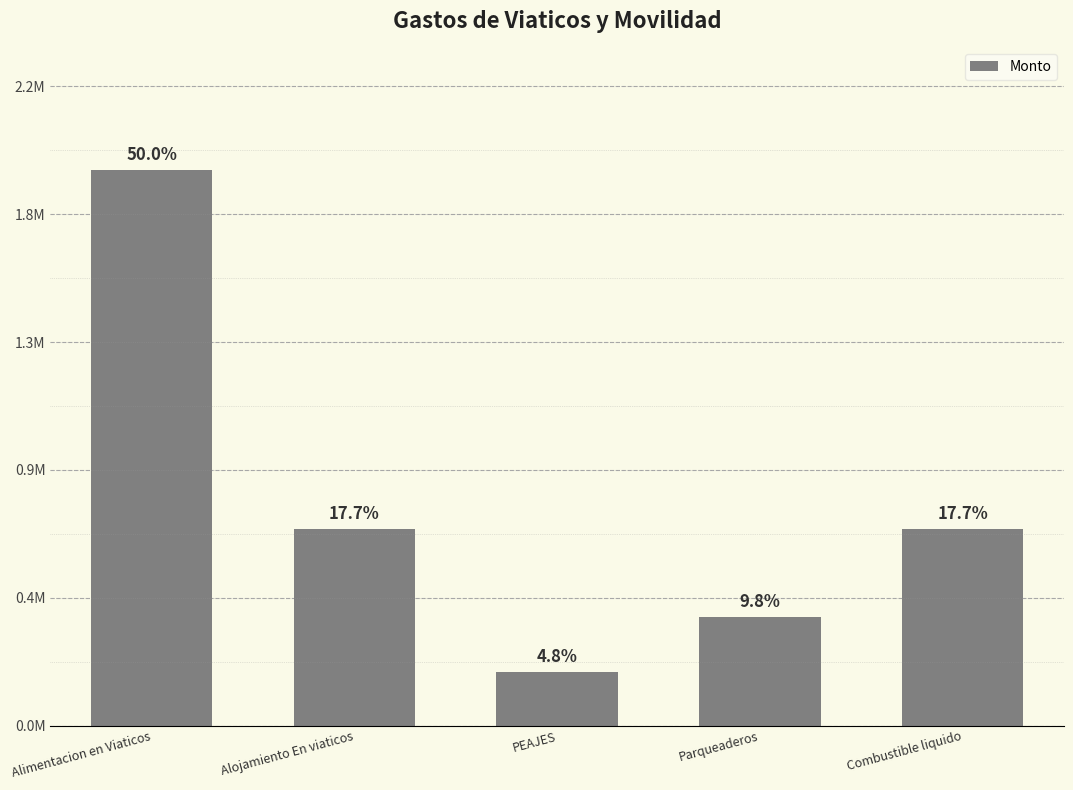

Does the chart contain stacked bars?

No